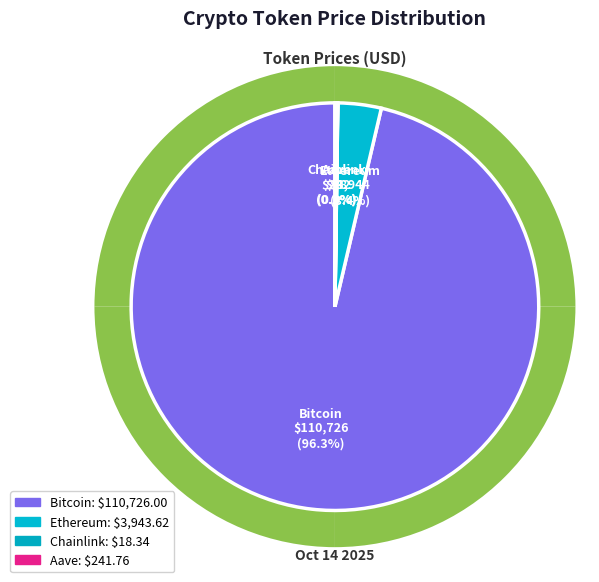

Which has a higher value, Chainlink or Aave?

Aave